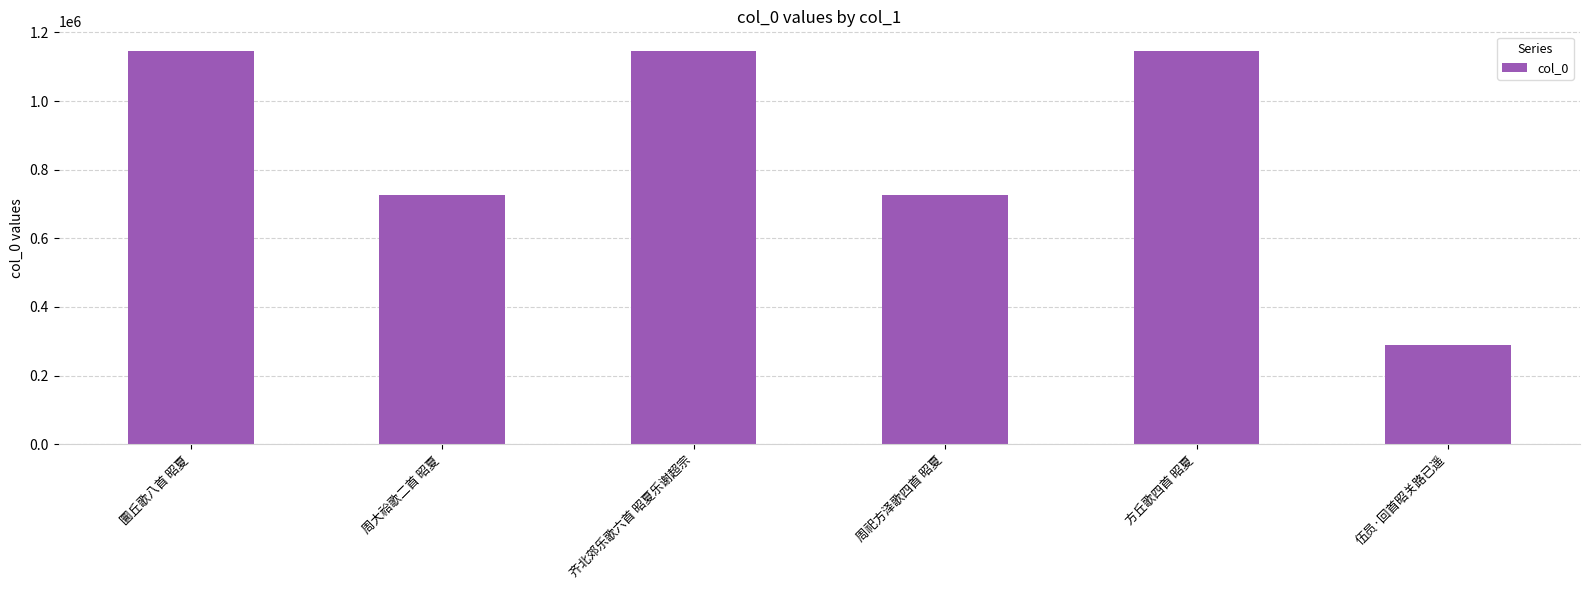

What is the change in value from 周大祫歌二首 昭夏 to 齐北郊乐歌六首 昭夏乐谢超宗?

+418517